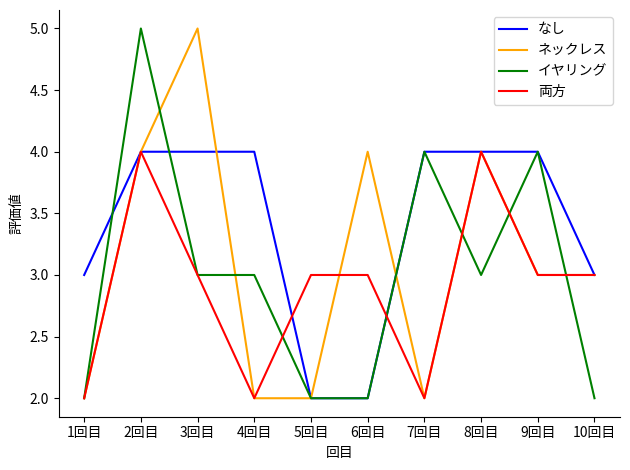

What is the maximum value shown in the chart?

5